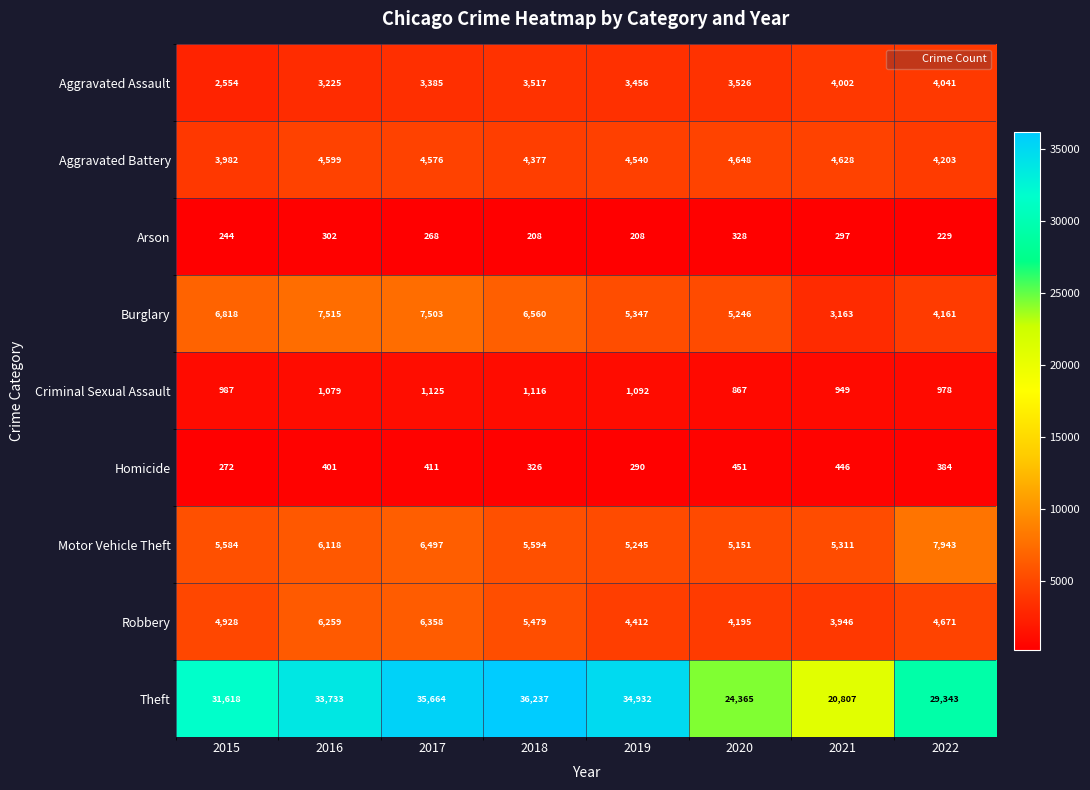

At which label does Aggravated Battery first exceed 4576?

2016